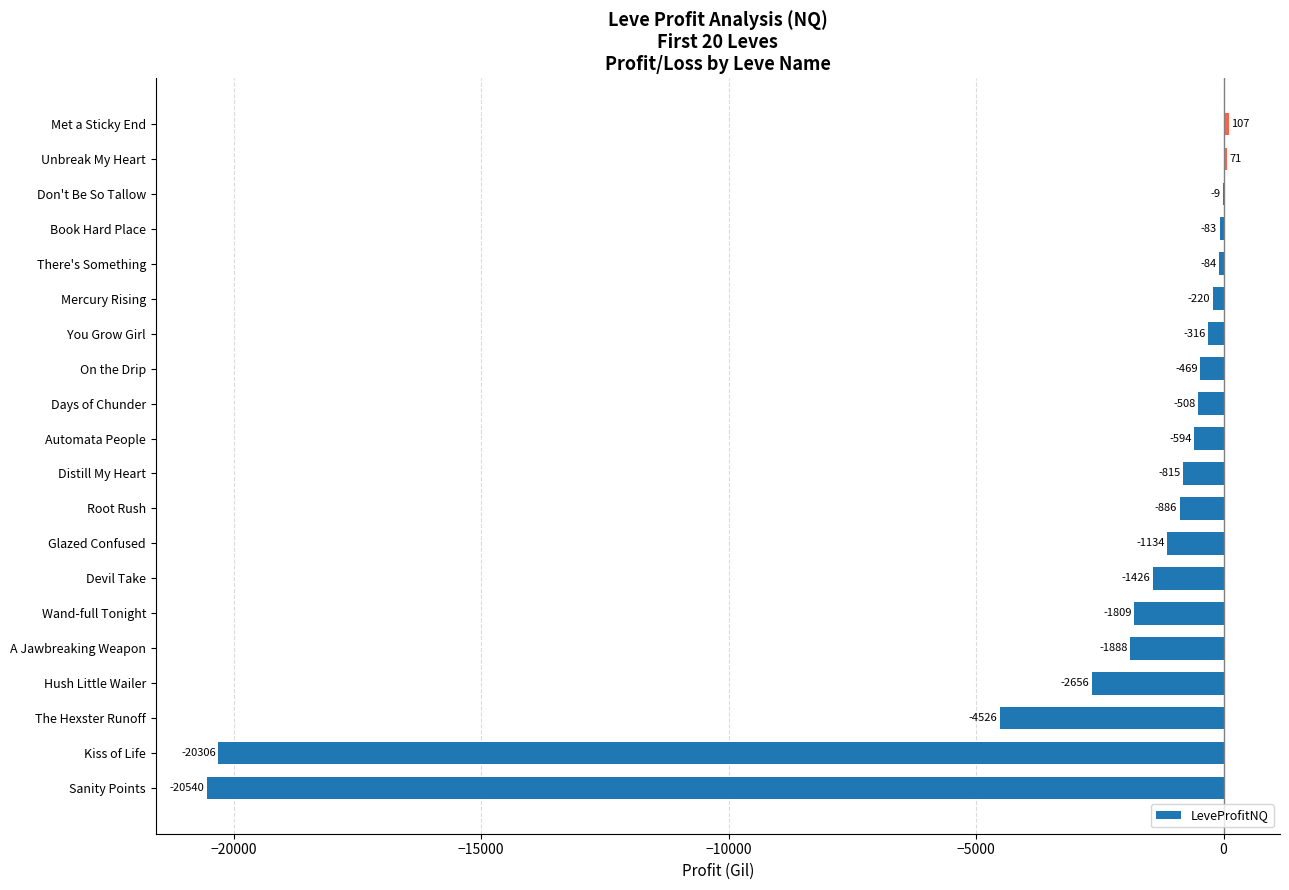

Which label corresponds to the largest value in the chart?

Met a Sticky End